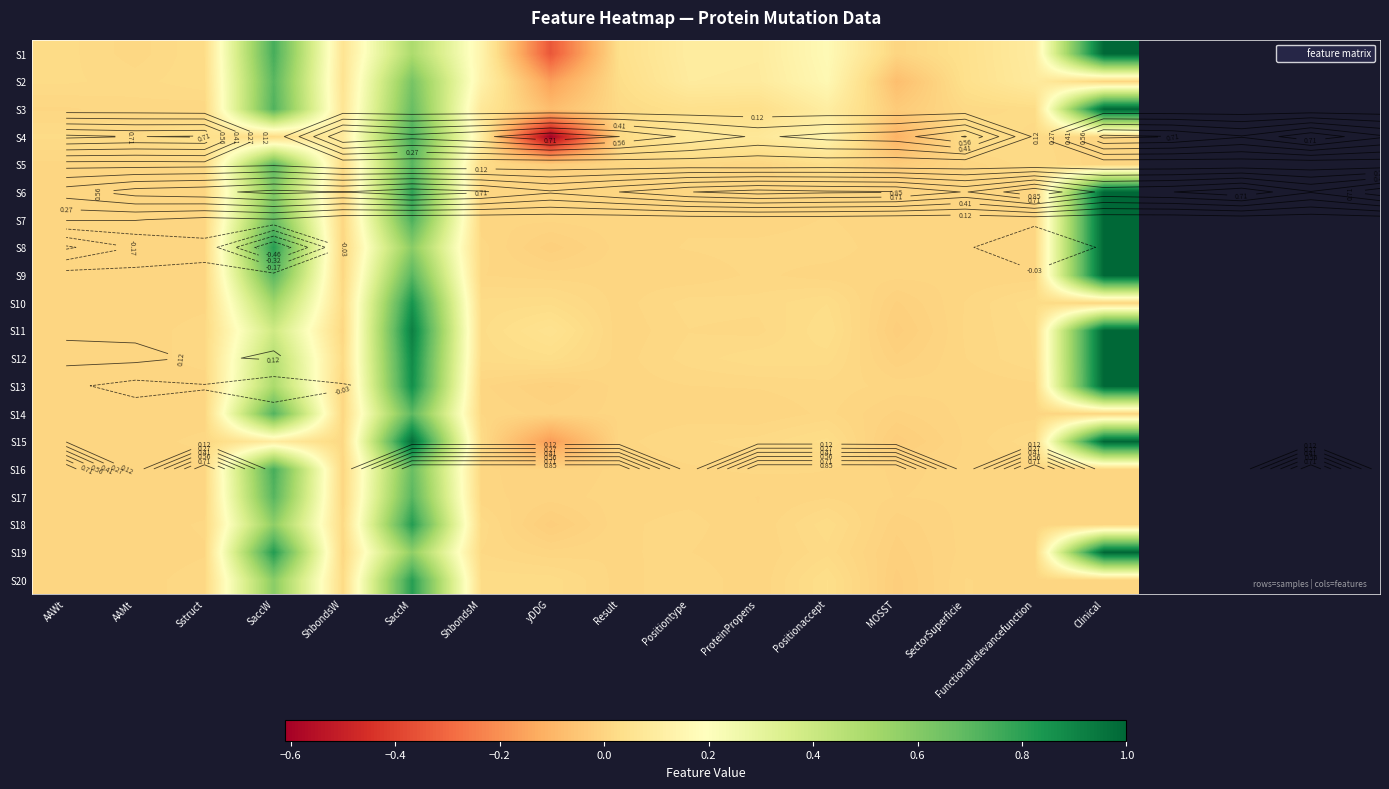

How many data points in S5 are above 0?

12